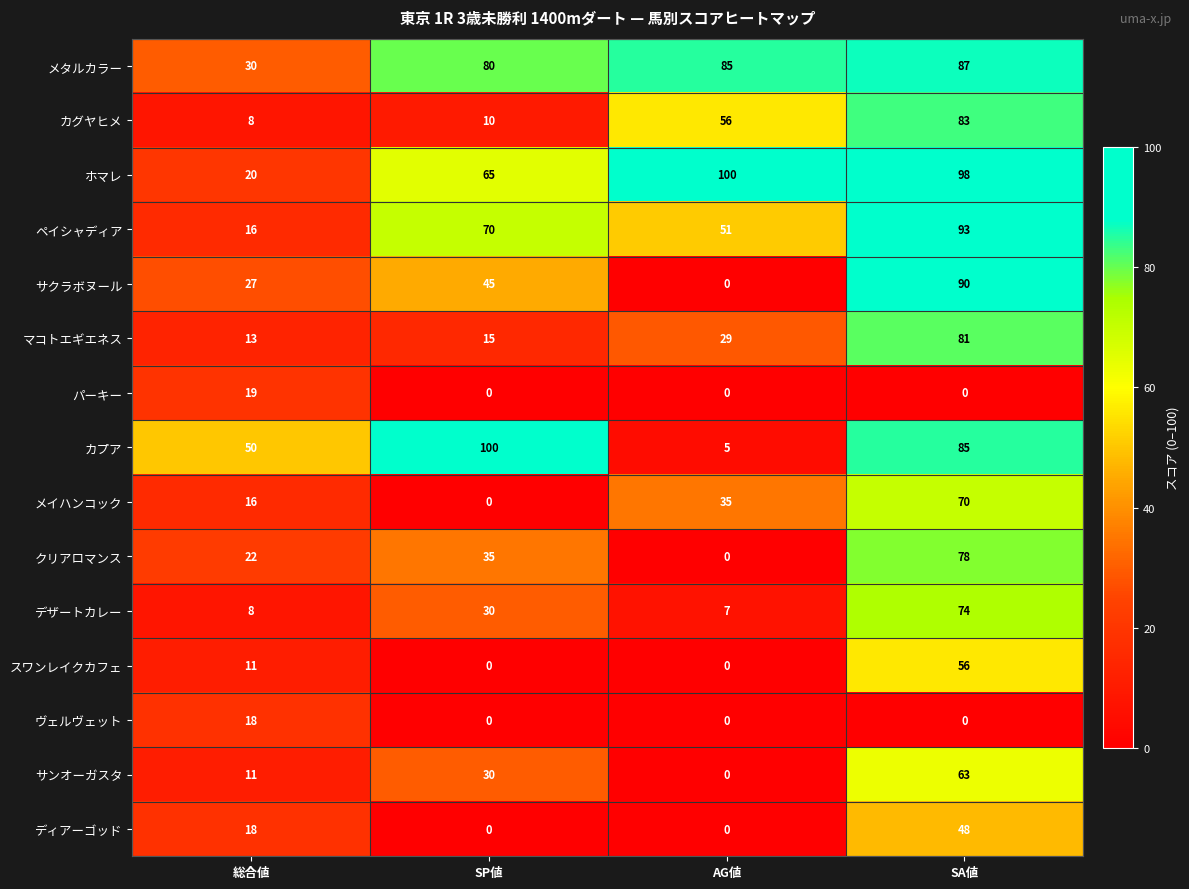

What is the difference between the maximum and minimum values in the カプア series?

95